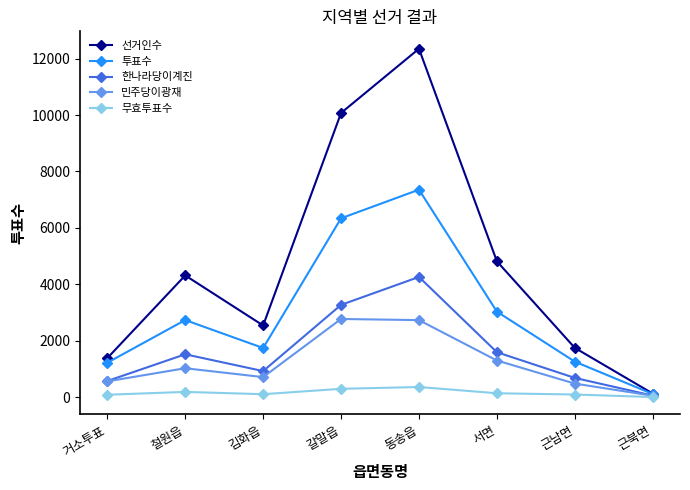

What is the maximum value shown in the chart?

12350